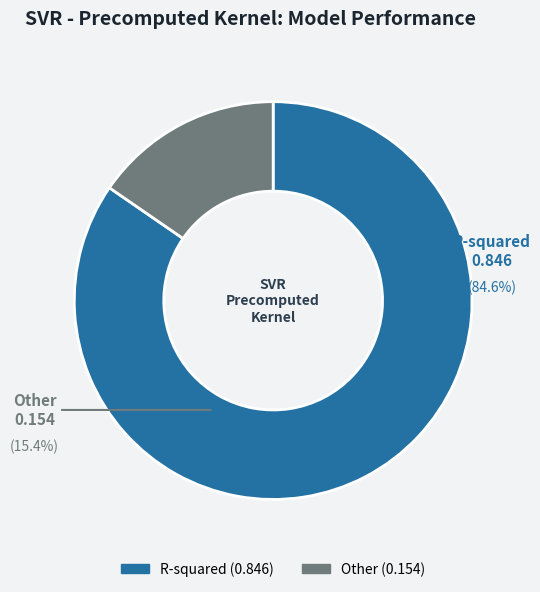

Combined, do RMSE and R-squared account for over 50%?

Yes